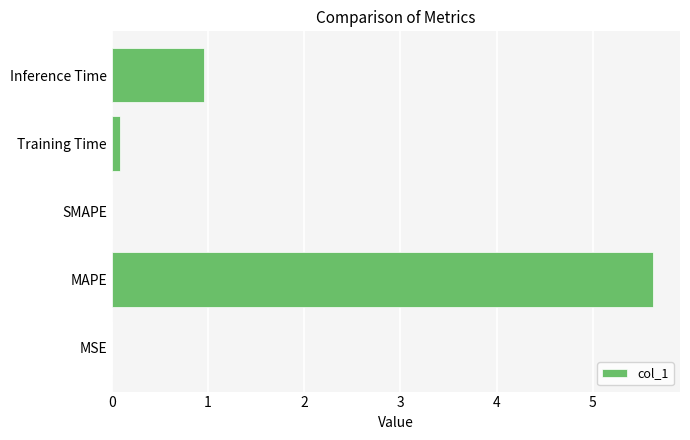

At which category does the chart reach its peak across all series?

MAPE